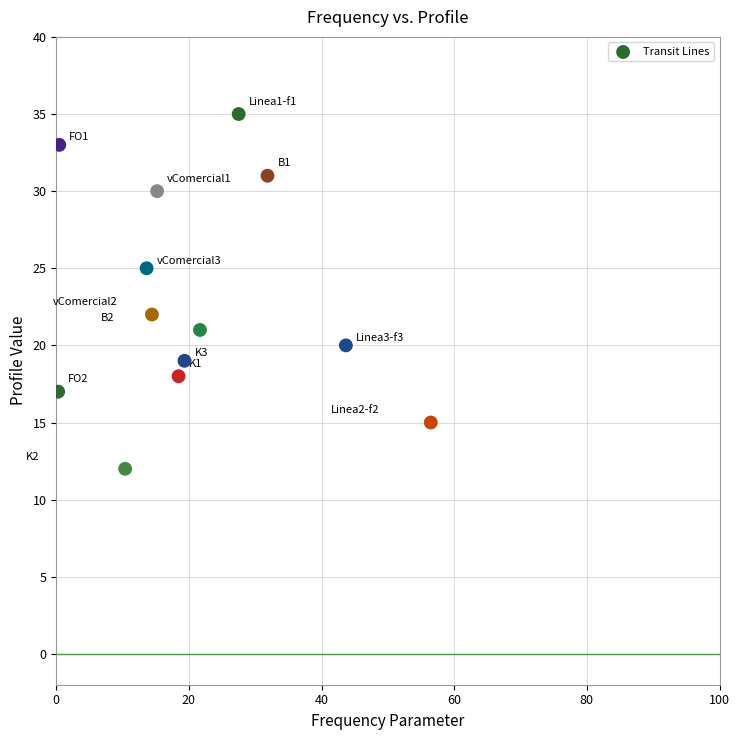

What Y value in the scatter plot is closest to 23?

22